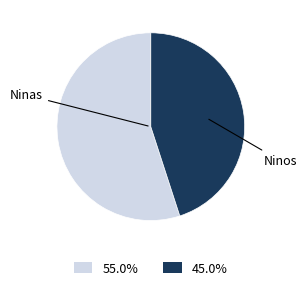

Is there any slice that represents more than half of the pie?

Yes